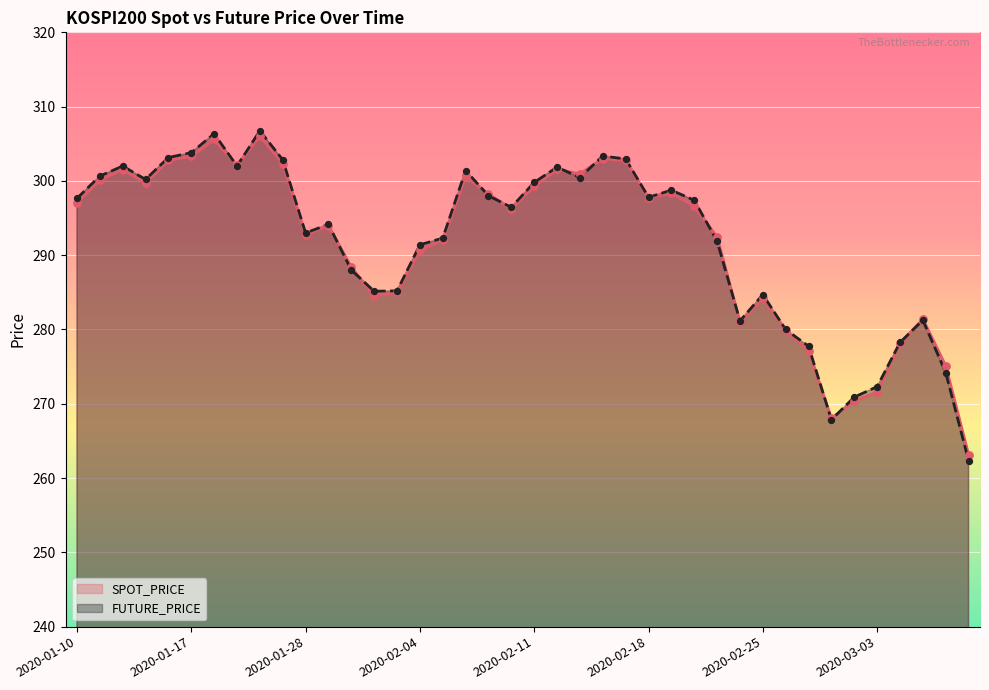

Which series reaches the maximum Y coordinate?

FUTURE_PRICE